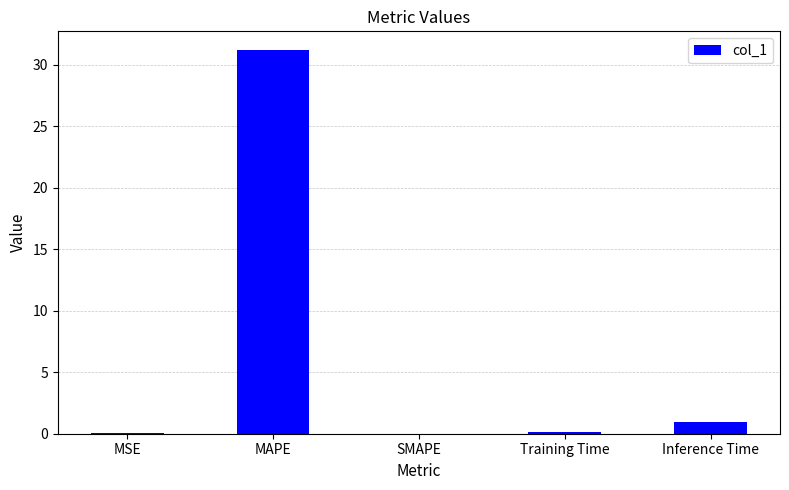

What is the sum of the values at MAPE and SMAPE?

31.2